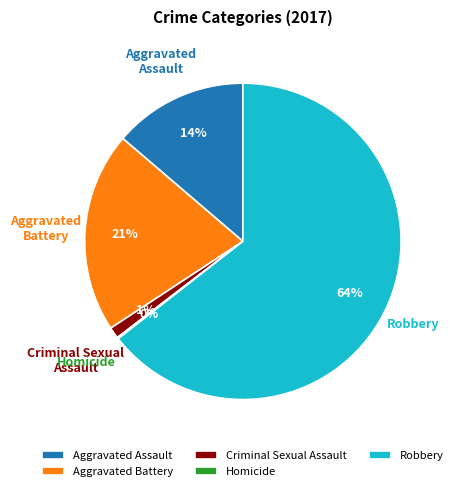

To the nearest percent, what is the difference between the Robbery and Criminal Sexual Assault slice percentages?

63%